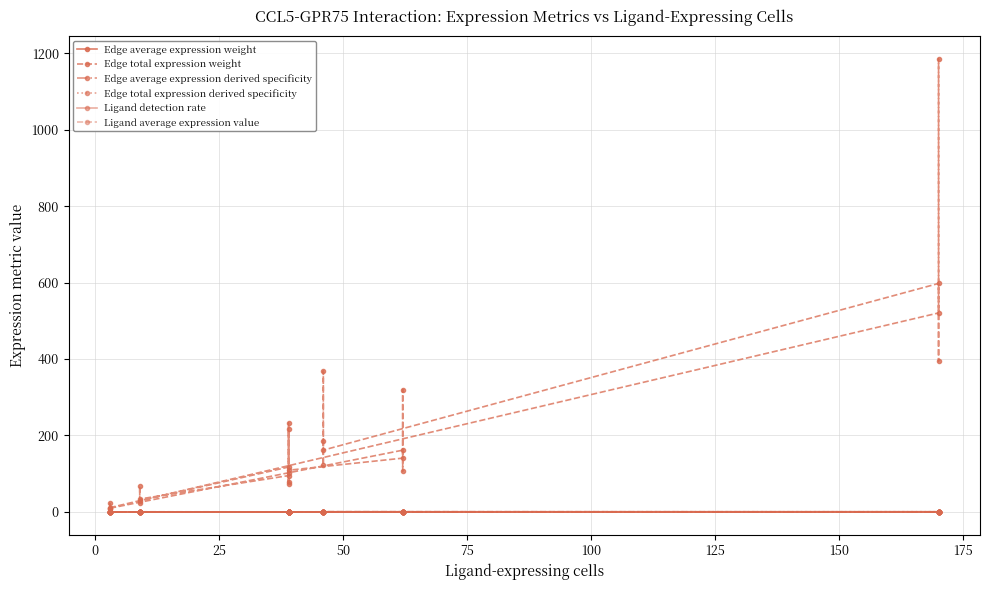

Reading left to right, transcribe all the data shown in this chart.

Edge average expression weight: 0.0	0.0	0.0	0.0	0.0	0.0	0.0	0.0	0.0	0.0	0.0	0.0	0.0	0.0	0.0	0.0	0.0	0.0	0.0	0.0	0.0	0.0	0.0	0.0	0.0	0.0	0.0	0.0
Edge total expression weight: 102.2	232.7	77.5	117.4	29.4	66.9	22.3	33.7	95.0	216.3	72.0	109.1	140.7	320.2	106.6	161.5	9.7	22.0	7.3	11.1	520.8	1185.6	394.6	598.0	161.7	368.1	122.5	185.7
Edge average expression derived specificity: 0.0	0.0	0.0	0.0	0.1	0.0	0.0	0.0	0.0	0.0	0.0	0.0	0.0	0.0	0.0	0.0	0.0	0.0	0.0	0.0	0.1	0.0	0.1	0.0	0.2	0.0	0.2	0.0
Edge total expression derived specificity: 0.0	0.0	0.0	0.0	0.0	0.0	0.0	0.0	0.0	0.0	0.0	0.0	0.0	0.1	0.0	0.0	0.0	0.0	0.0	0.0	0.1	0.2	0.1	0.1	0.0	0.1	0.0	0.0
Ligand detection rate: 0.1	0.1	0.1	0.1	0.1	0.1	0.1	0.1	0.0	0.0	0.0	0.0	0.1	0.1	0.1	0.1	0.1	0.1	0.1	0.1	0.3	0.3	0.3	0.3	0.4	0.4	0.4	0.4
Ligand average expression value: 0.2	0.2	0.2	0.2	0.2	0.2	0.2	0.2	0.1	0.1	0.1	0.1	0.2	0.2	0.2	0.2	0.1	0.1	0.1	0.1	0.5	0.5	0.5	0.5	0.8	0.8	0.8	0.8